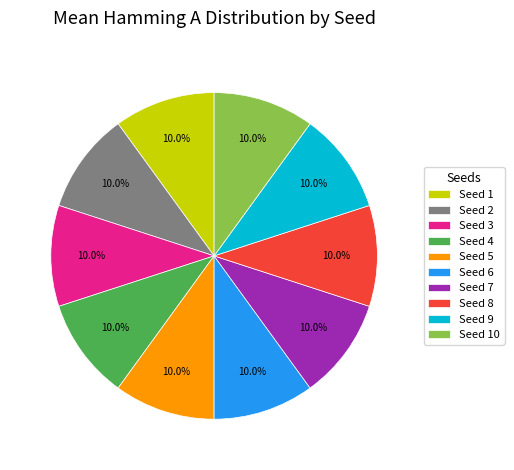

True or false: Seed 1 accounts for 10% of the total.

True